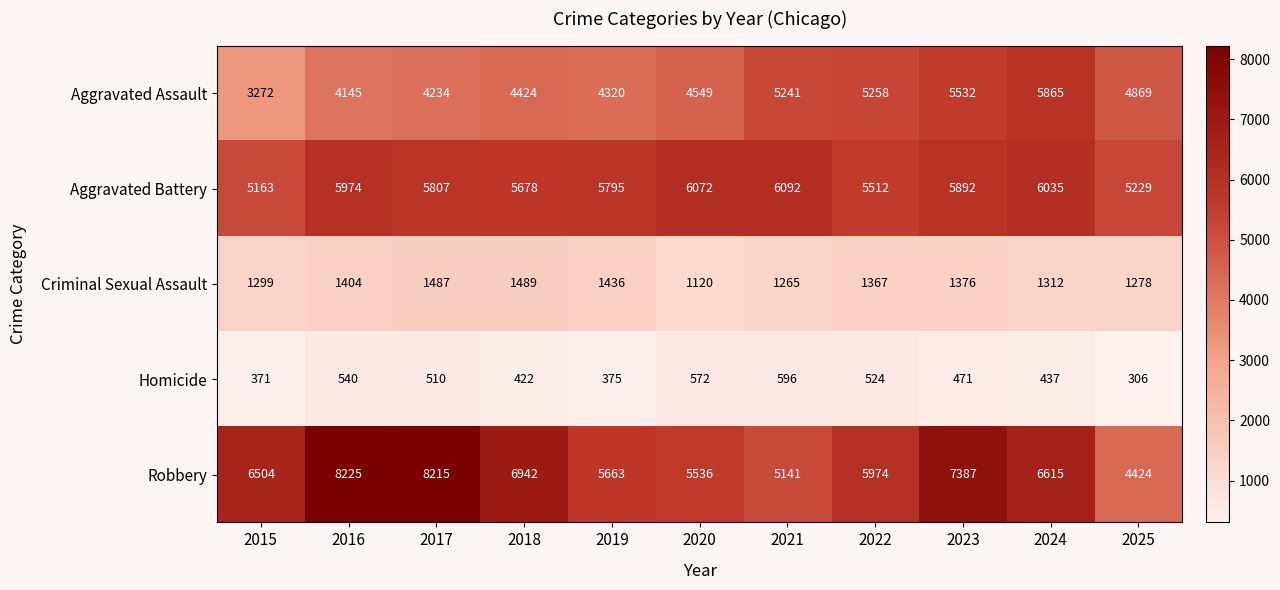

At which label does Homicide reach its peak?

2021